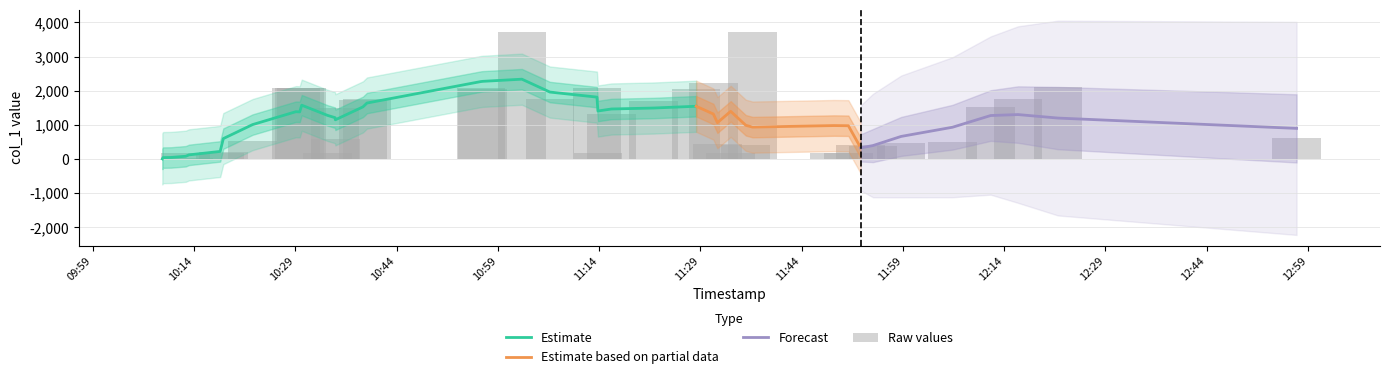

How many data points are less than 620?

20